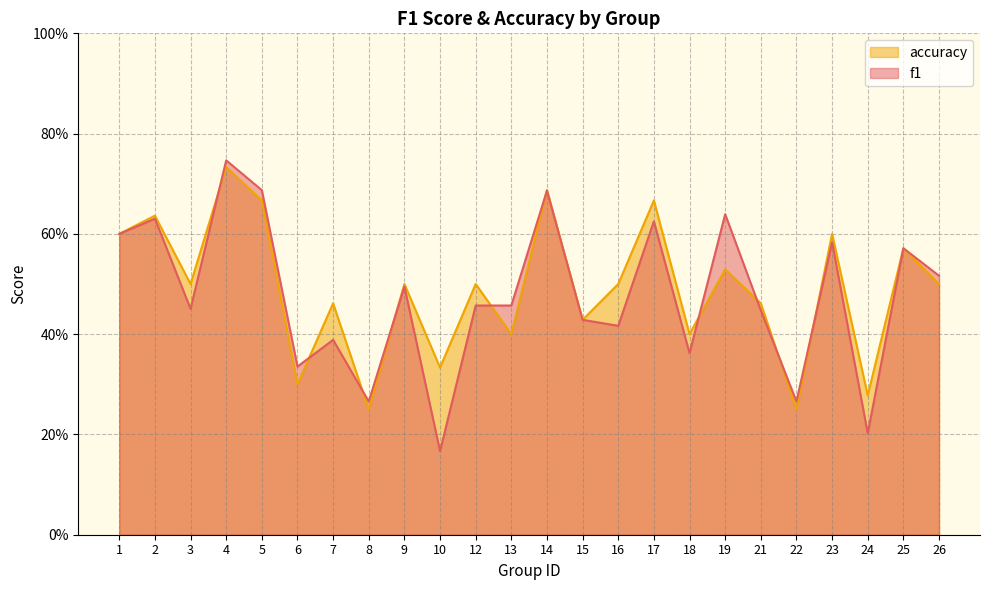

Which has a higher value, 6 or 23?

23